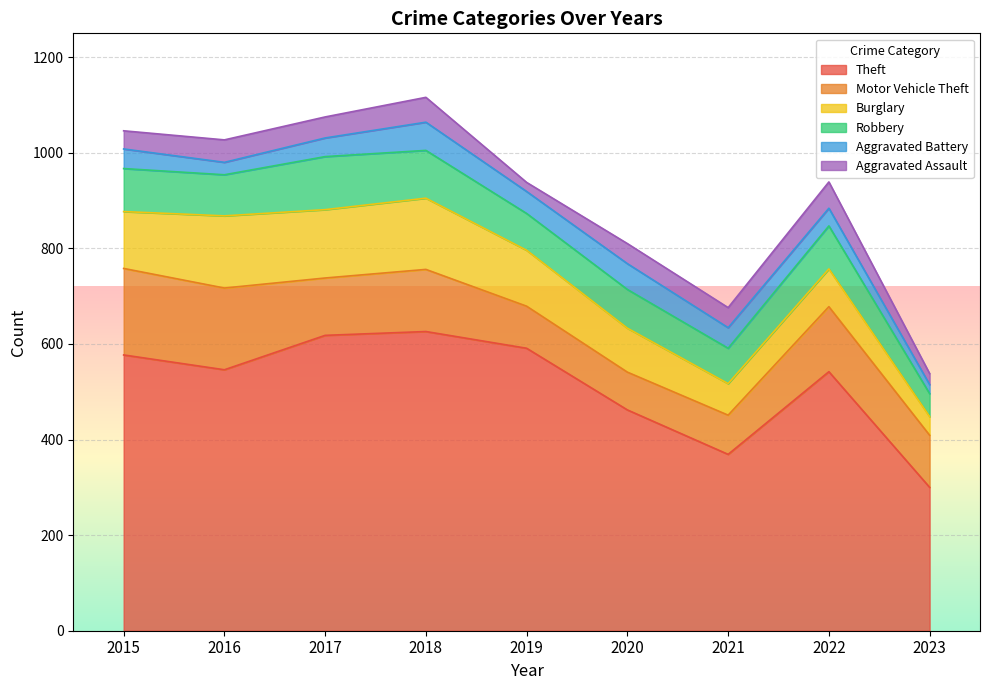

Reading right to left, list all the values displayed in this chart.

Theft: 300	542	369	462	591	626	618	546	577
Motor Vehicle Theft: 109	136	82	79	88	130	120	171	181
Burglary: 39	79	66	92	117	149	143	151	119
Robbery: 48	90	74	81	77	100	111	86	90
Aggravated Battery: 19	37	43	54	46	59	39	26	41
Aggravated Assault: 23	55	42	42	19	52	44	47	38